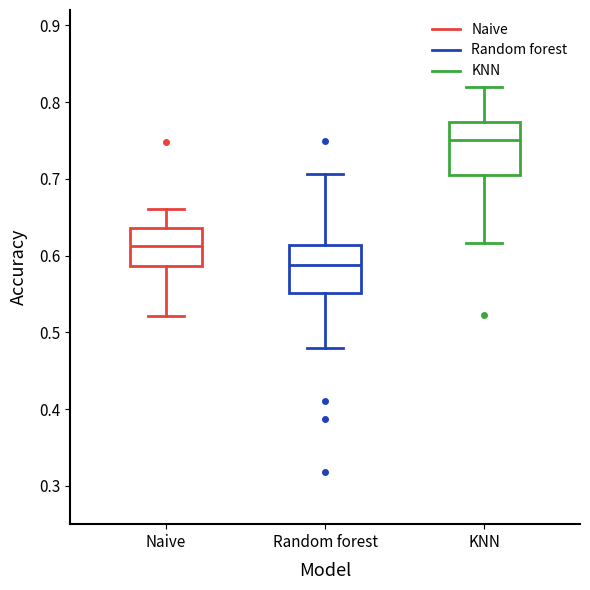

Which box has the lowest median line?

Random forest